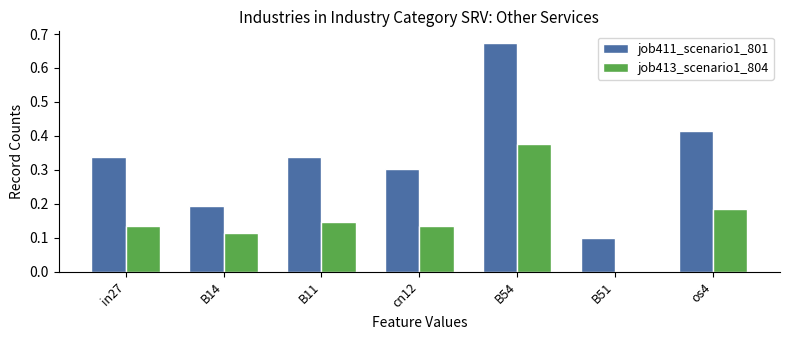

At which category does the chart reach its peak across all series?

B54